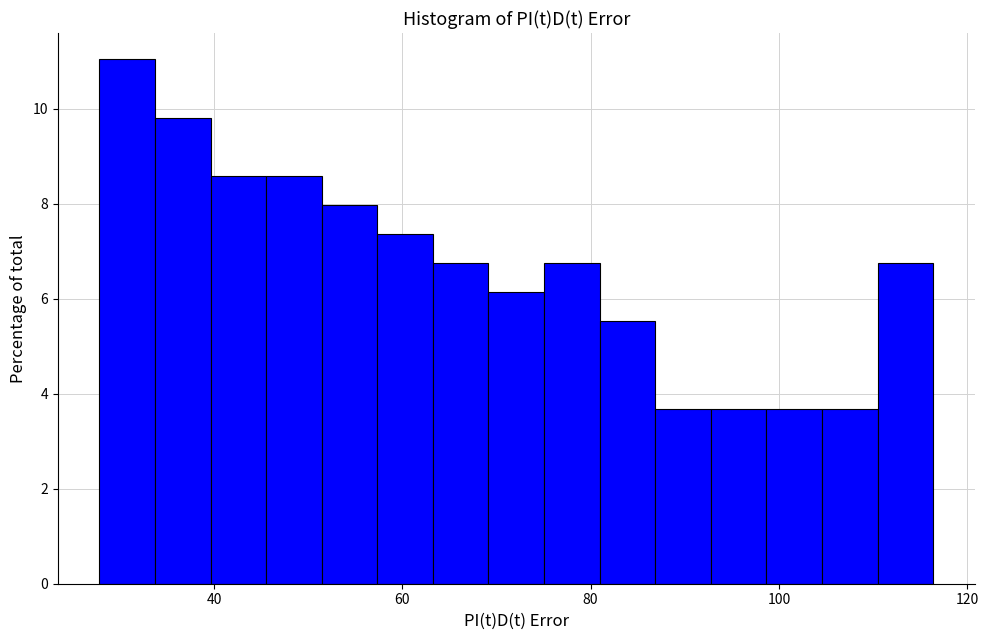

Read against the x-axis, roughly where is the centre of the tallest bar?

30